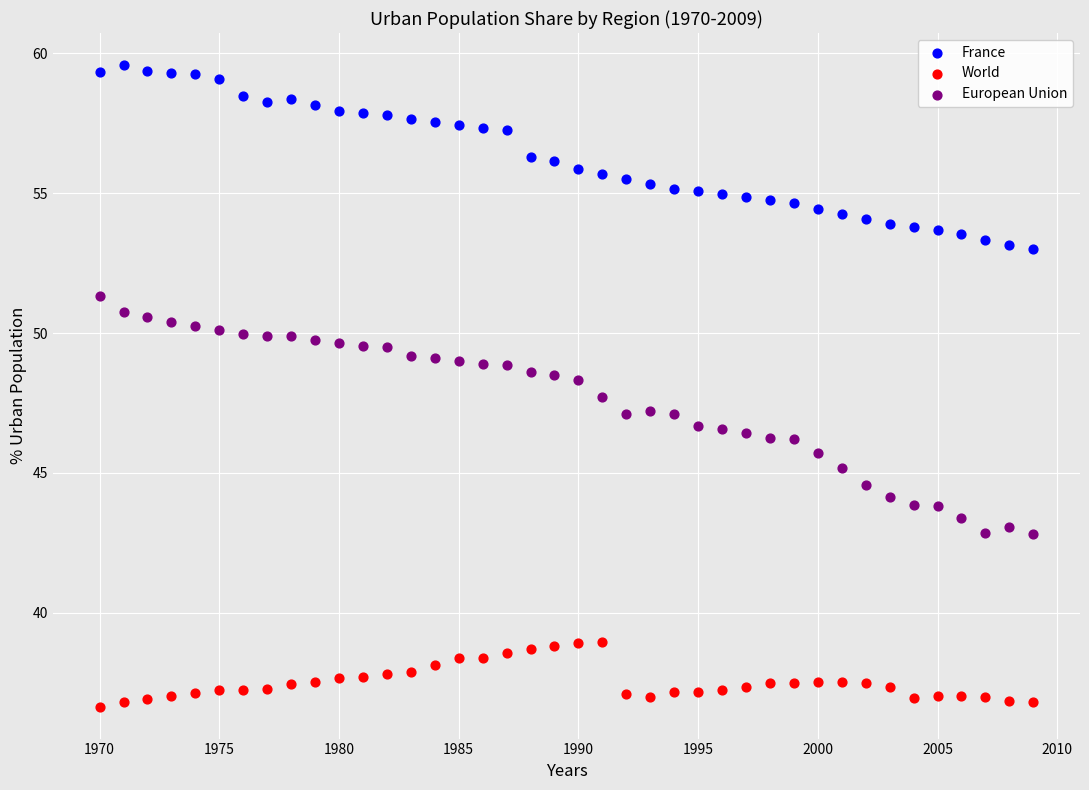

Which series contains the highest Y value?

France